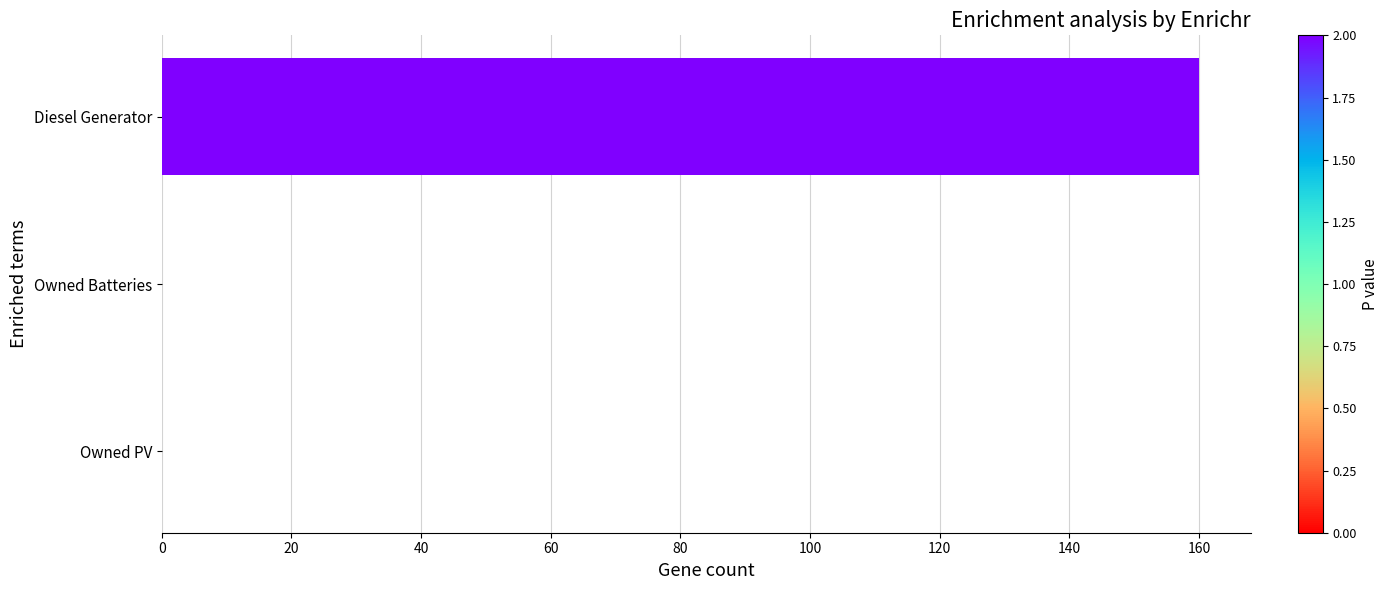

What is the sum of all values?

160